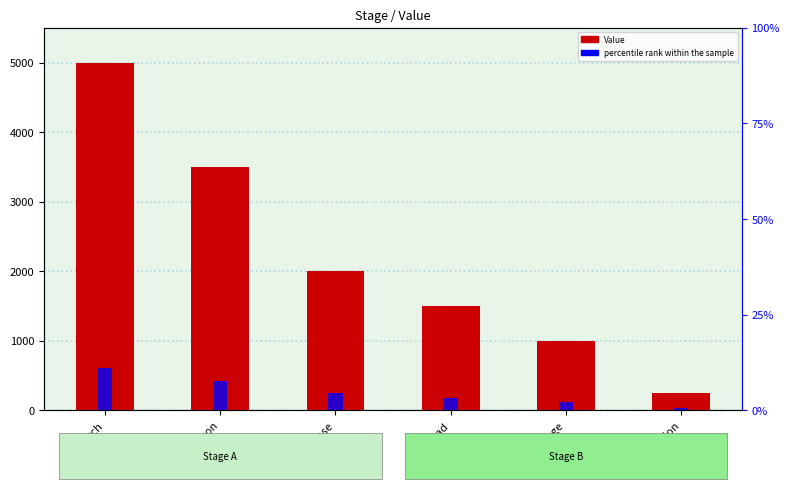

What is the label of the 3rd bar from the right?

Download